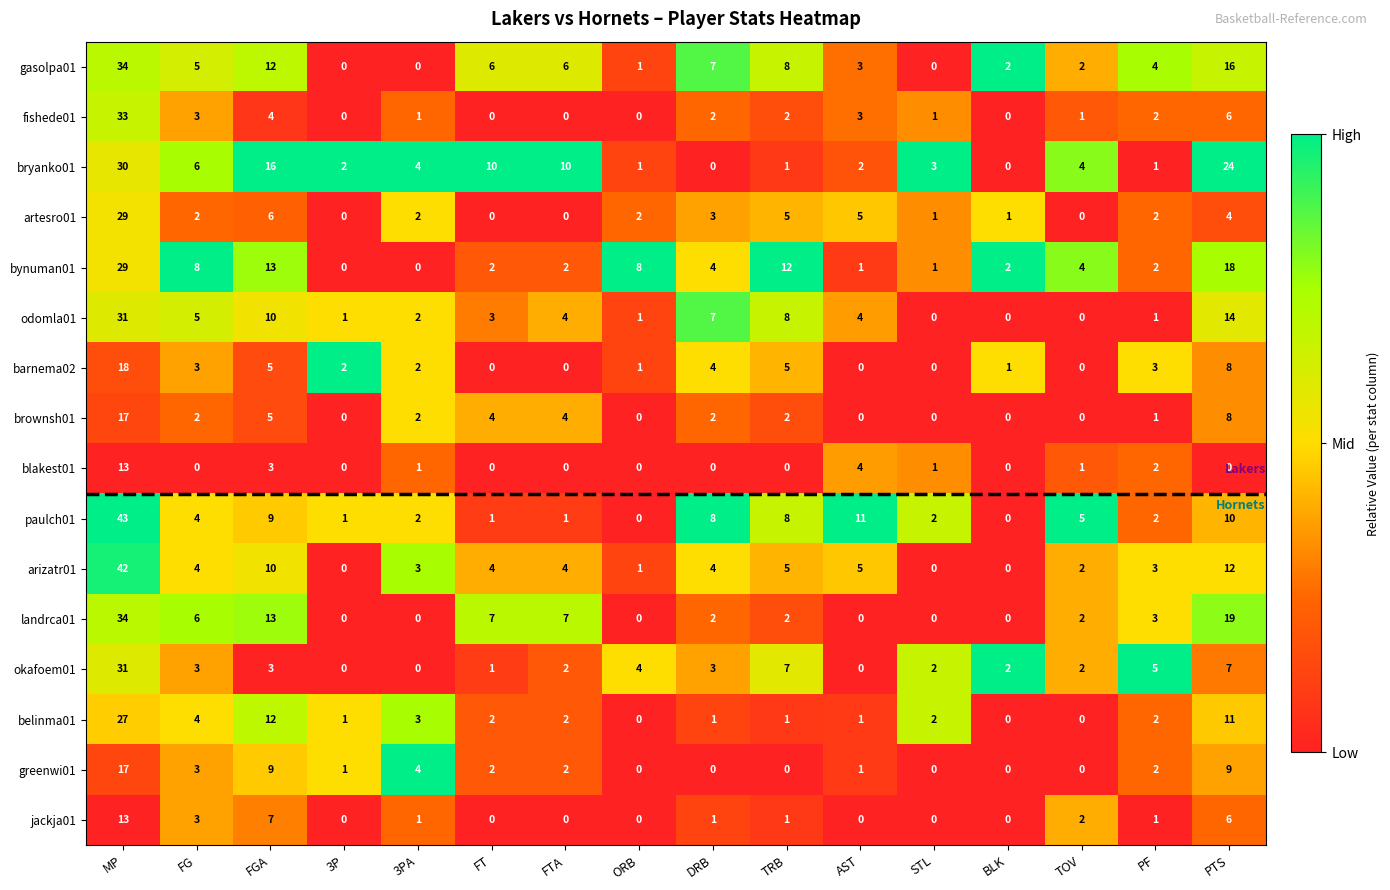

True or false: jackja01 has a value of 11 at FGA.

False